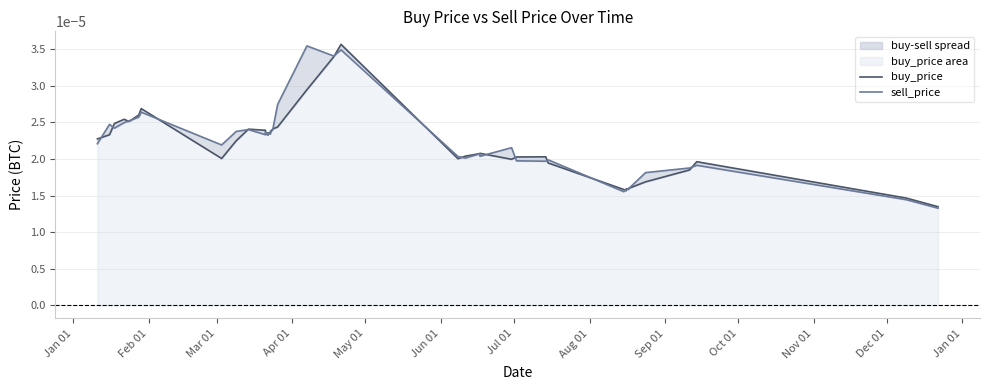

Is the value of buy_price at 19 greater than the value of sell_price at 29?

Yes